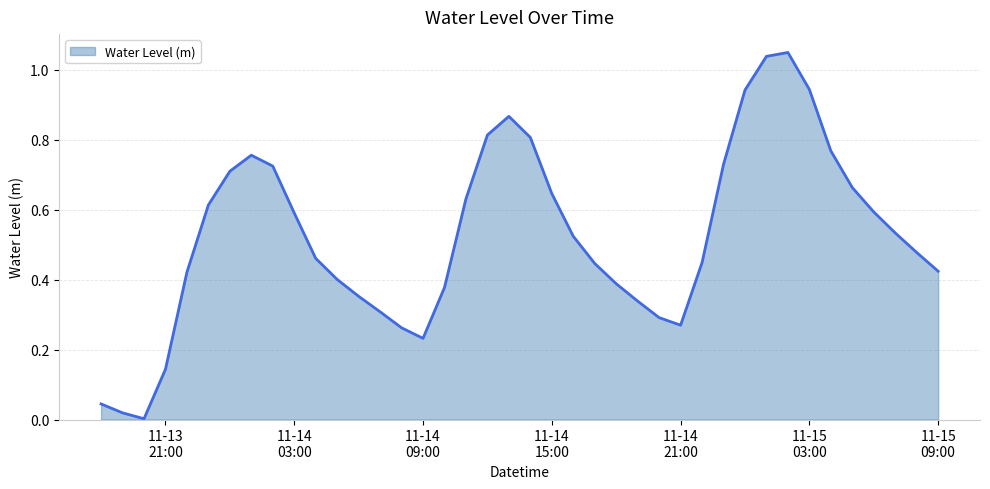

How many lines are shown in the chart?

1